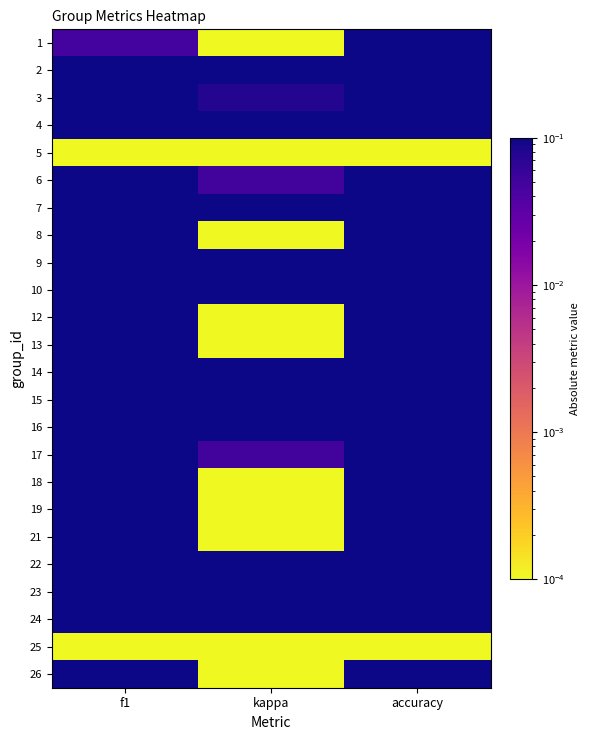

At which category is the sum across all series the highest?

accuracy